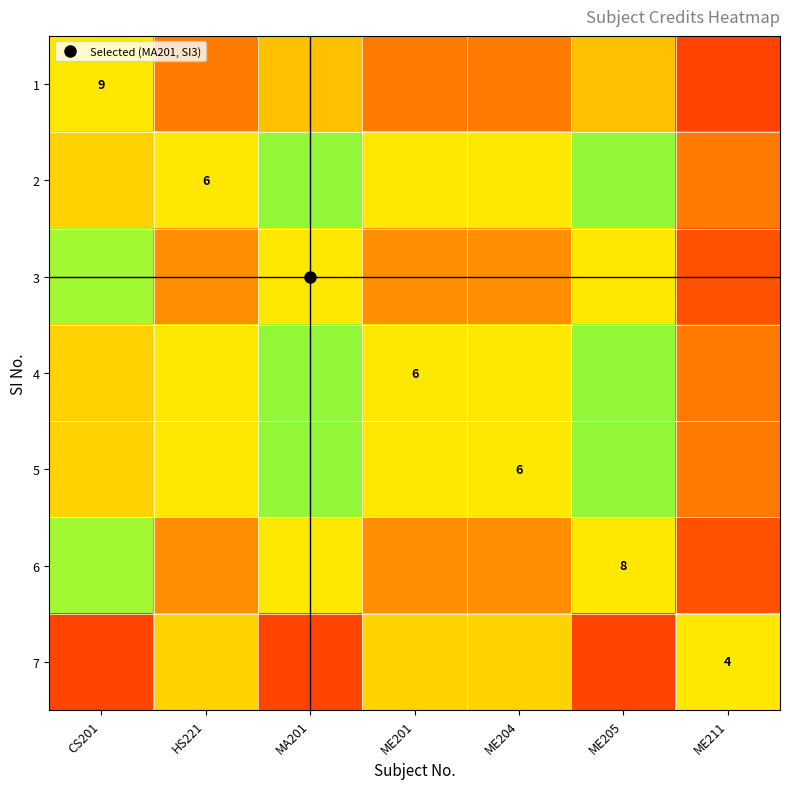

What is the difference between the maximum and minimum values in the 5 series?

0.8